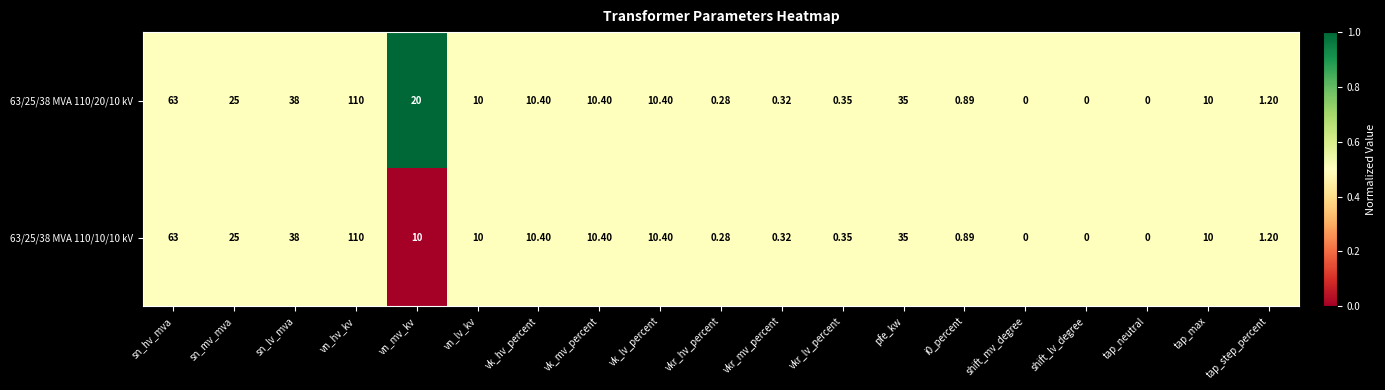

At which category is the sum across all series the highest?

vn_hv_kv